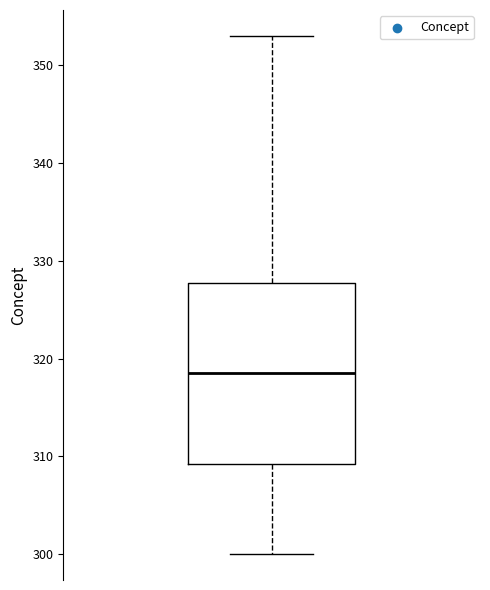

Transcribe this box plot: give where the median line is, the range the box spans, and where the two whiskers end, as read against the y-axis. The values are not printed on the chart, so give them approximately, as read against the axis.

median 319, box 309 to 328, whiskers 300 to 353